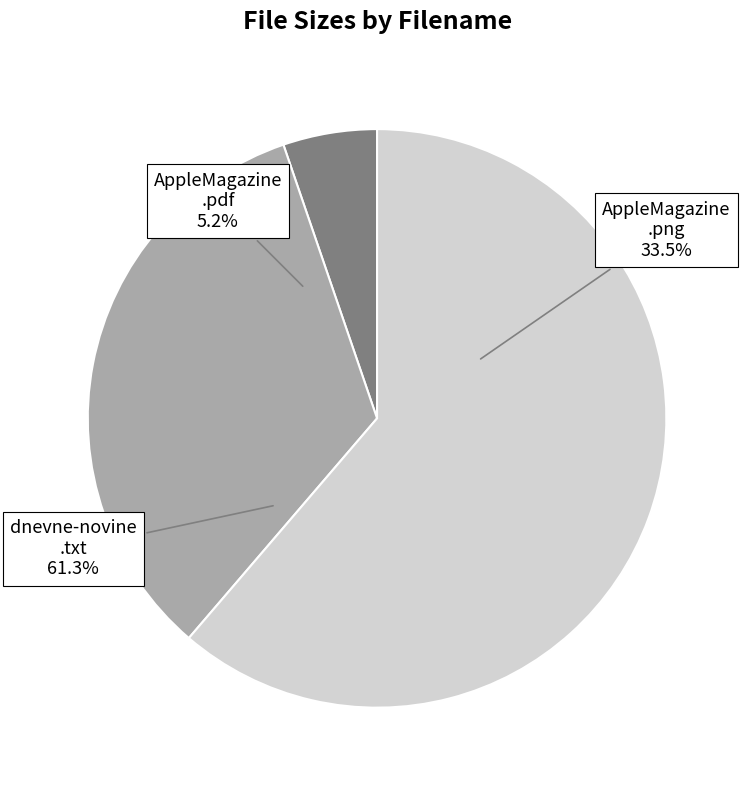

Rank the categories by value from highest to lowest.

www.dnevne-novine.info.txt, AppleMagazine_-_14.12.2012.png, AppleMagazine_-_14.12.2012.pdf